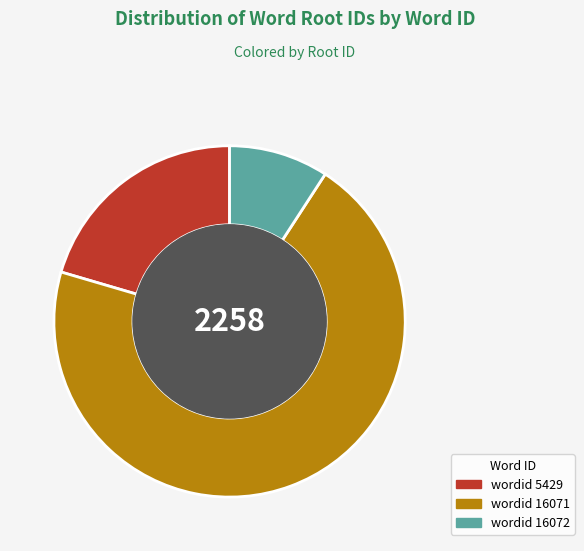

True or false: wordid 16071 accounts for 70% of the total.

True